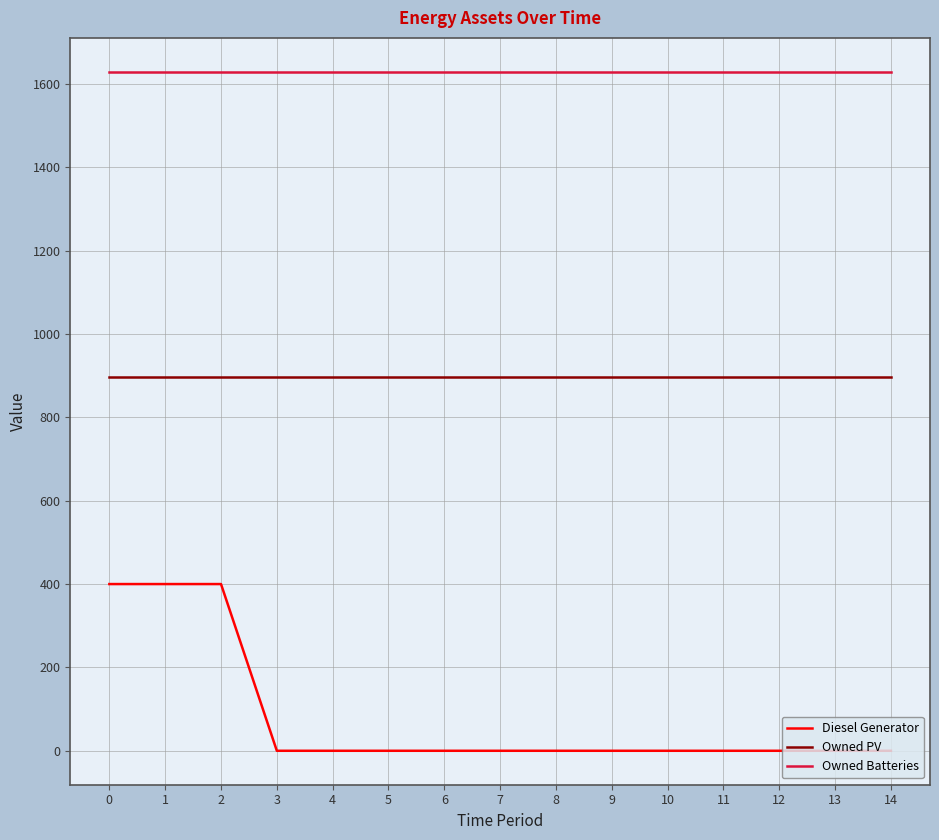

Which series changed the most between 0 and 8?

Diesel Generator